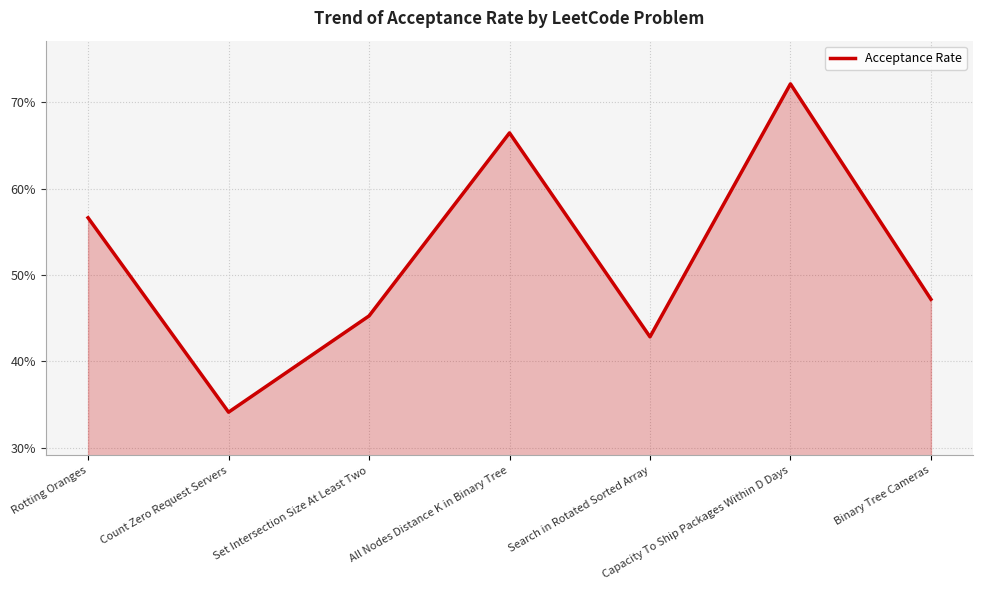

Reading left to right, transcribe all the data shown in this chart.

0.6	0.3	0.5	0.7	0.4	0.7	0.5